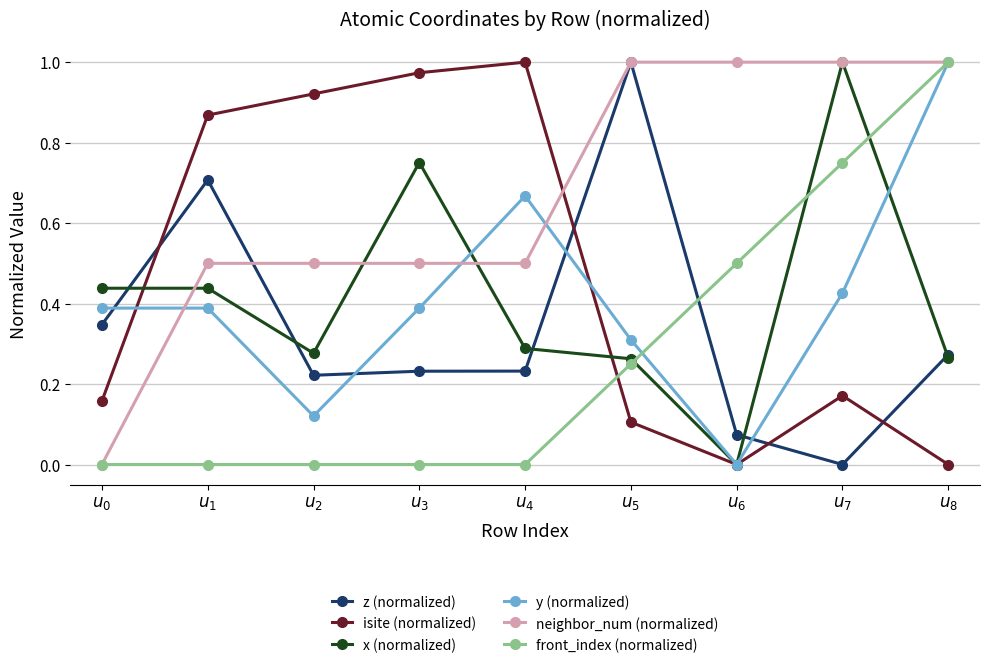

Which series has the largest total across all categories?

neighbor_num (normalized)